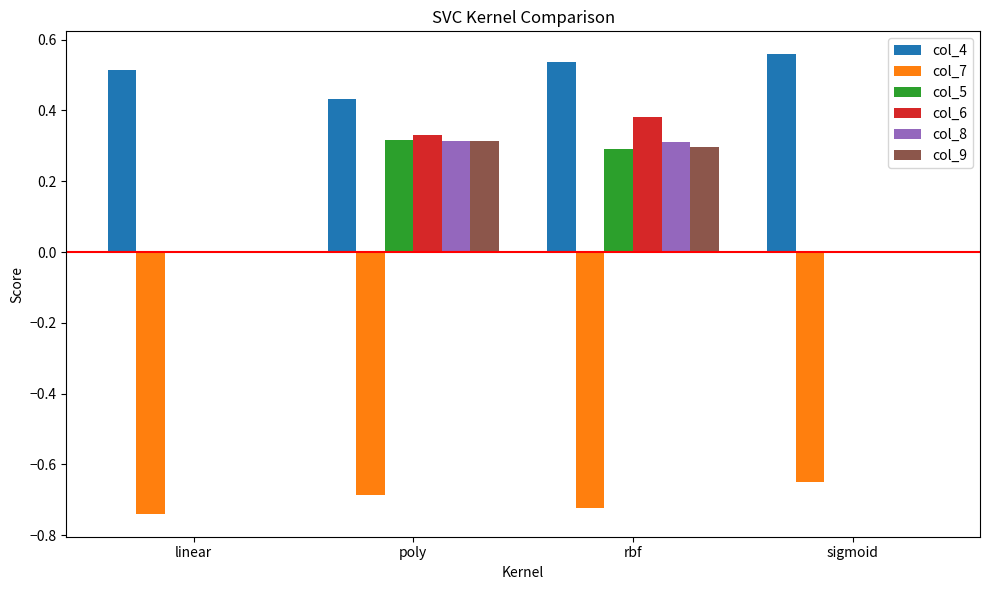

Which series has the largest total across all categories?

col_4